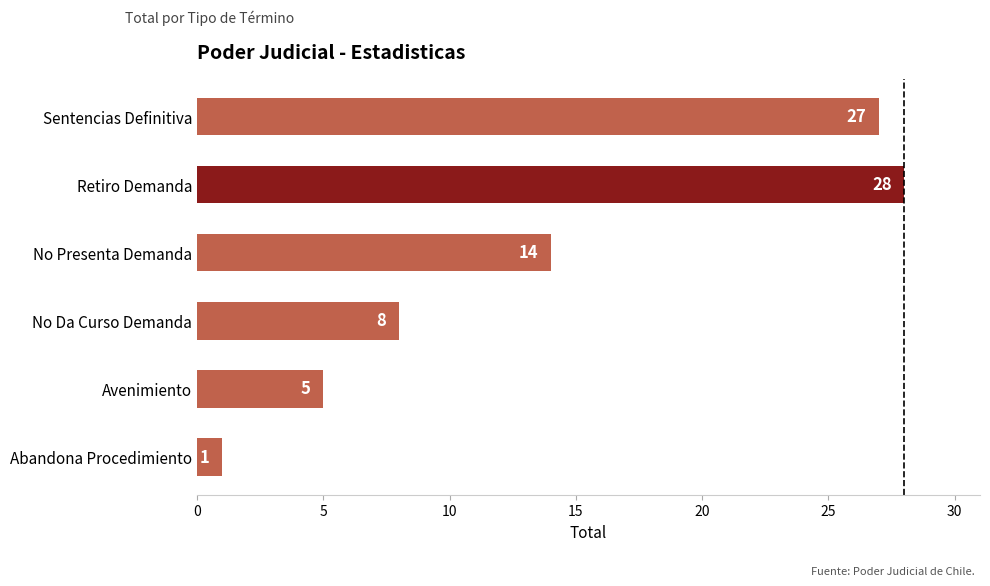

Reading bottom to top, list all the values displayed in this chart.

1	5	8	14	28	27